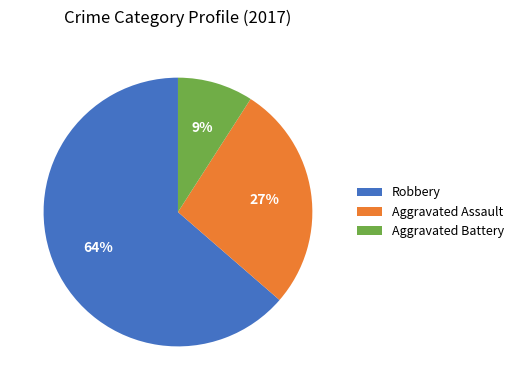

Which category has the biggest portion of the pie?

Robbery